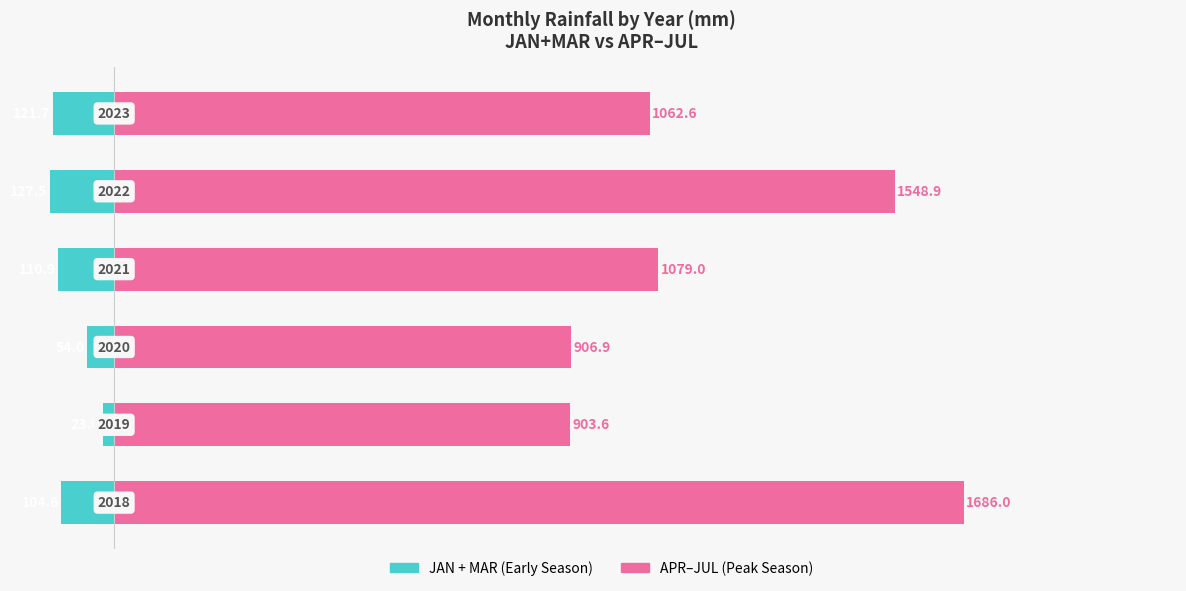

How many data points does each series have?

6